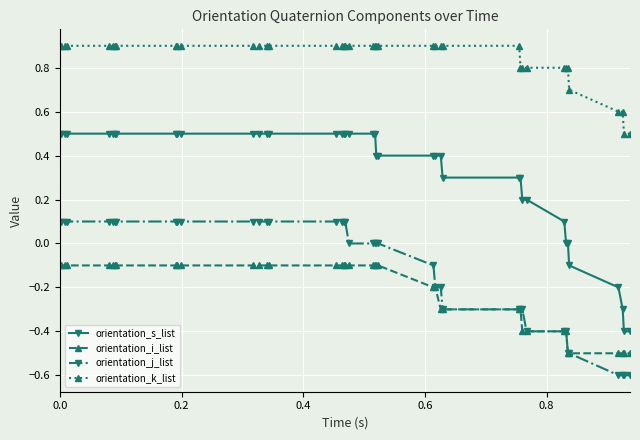

List the series in order of their peak value, highest first.

orientation_k_list, orientation_s_list, orientation_j_list, orientation_i_list